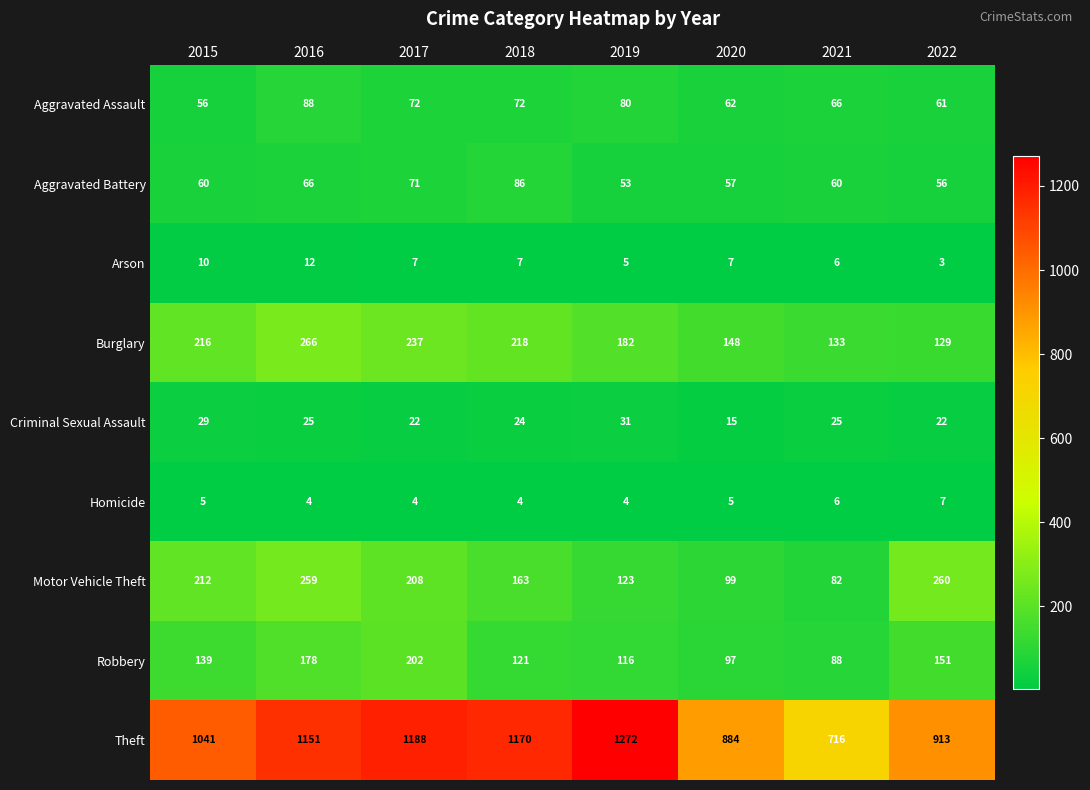

At which category does the chart reach its minimum across all series?

2022